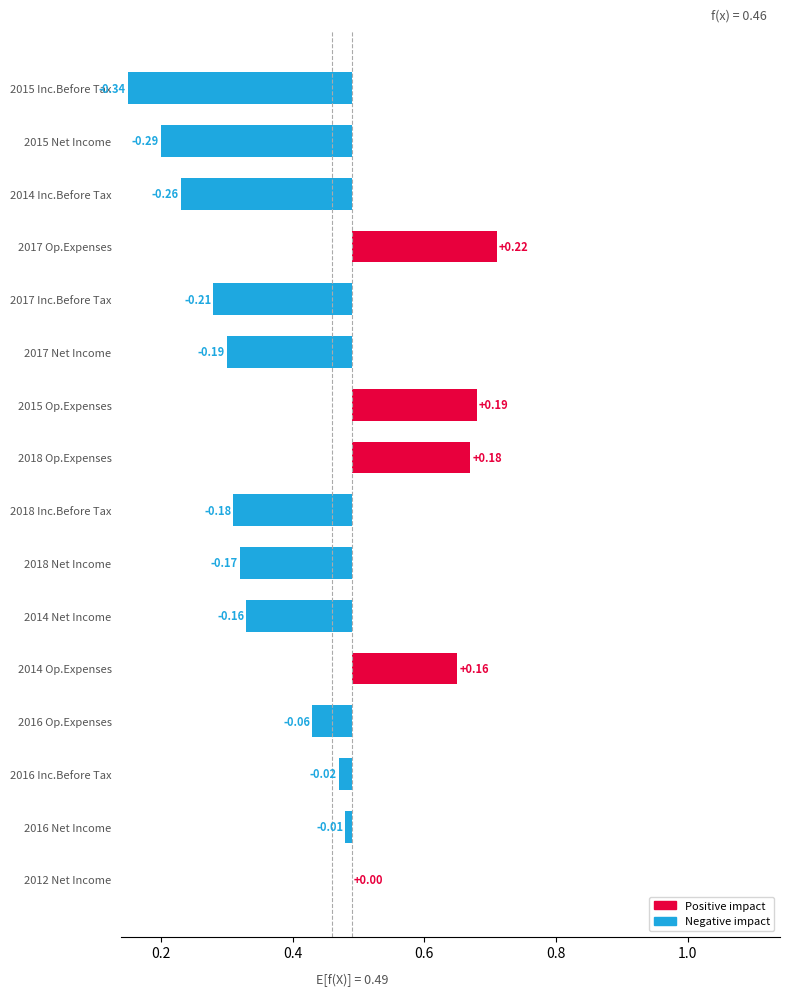

How many negative values are there?

11